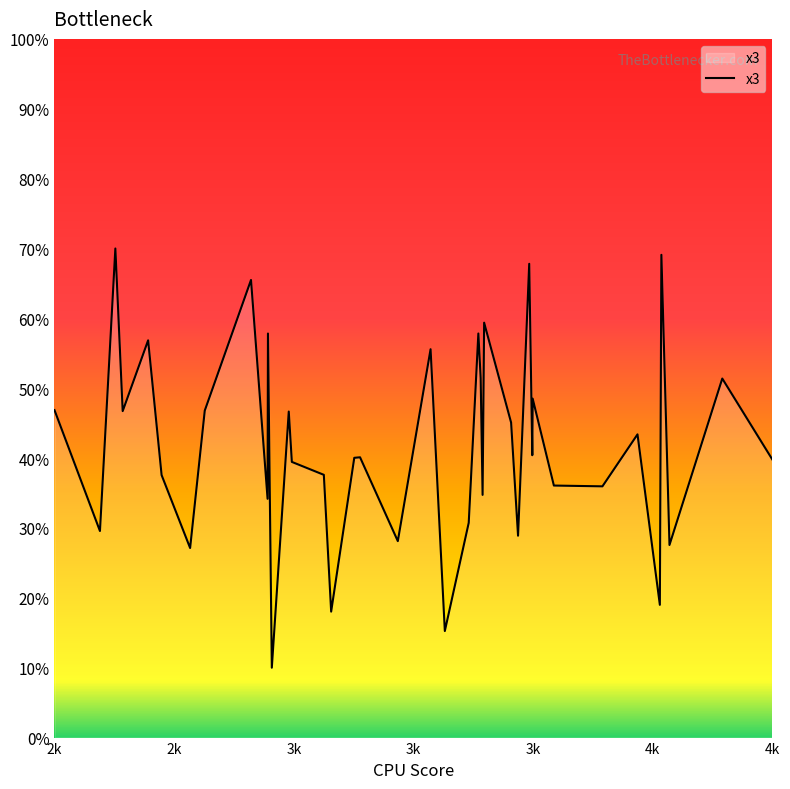

What is the sum of all values?

16.4